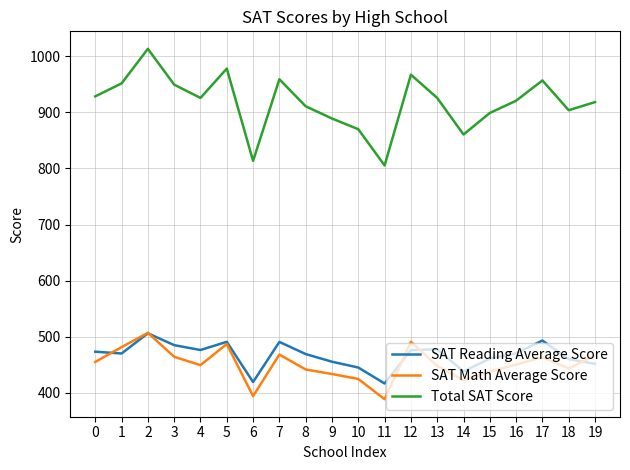

The value of SAT Reading Average Score at 7 is 104.9. True or false?

False